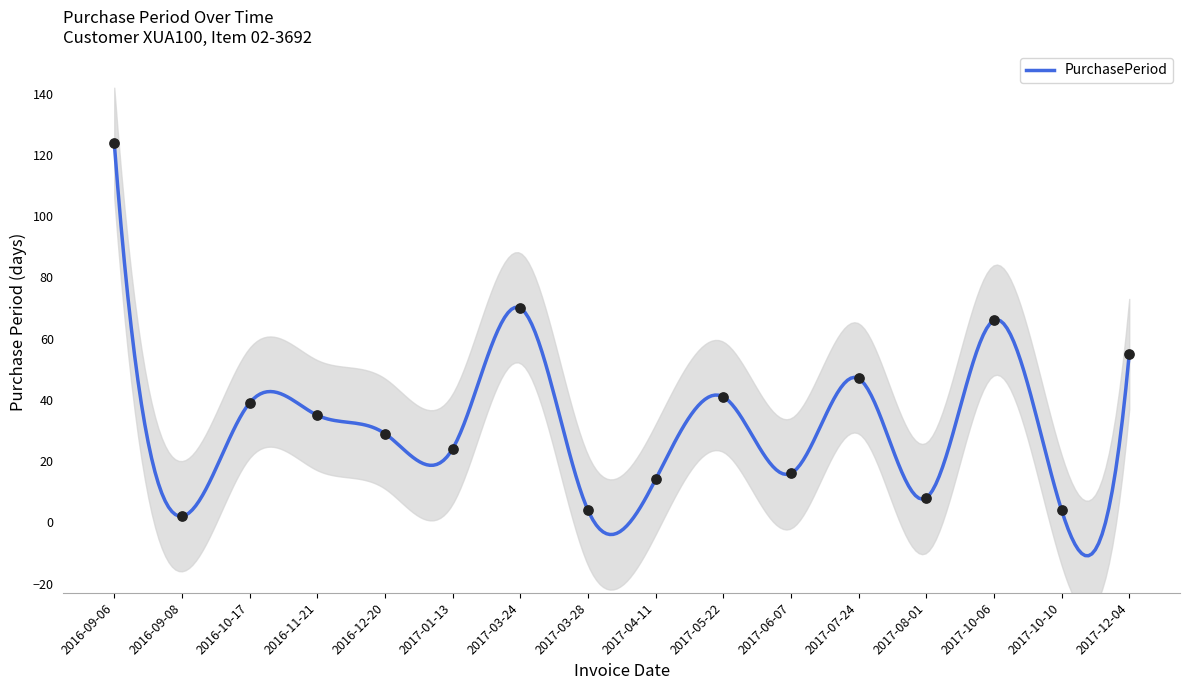

What is the change in value from 2017-01-13 to 2017-05-22?

+17